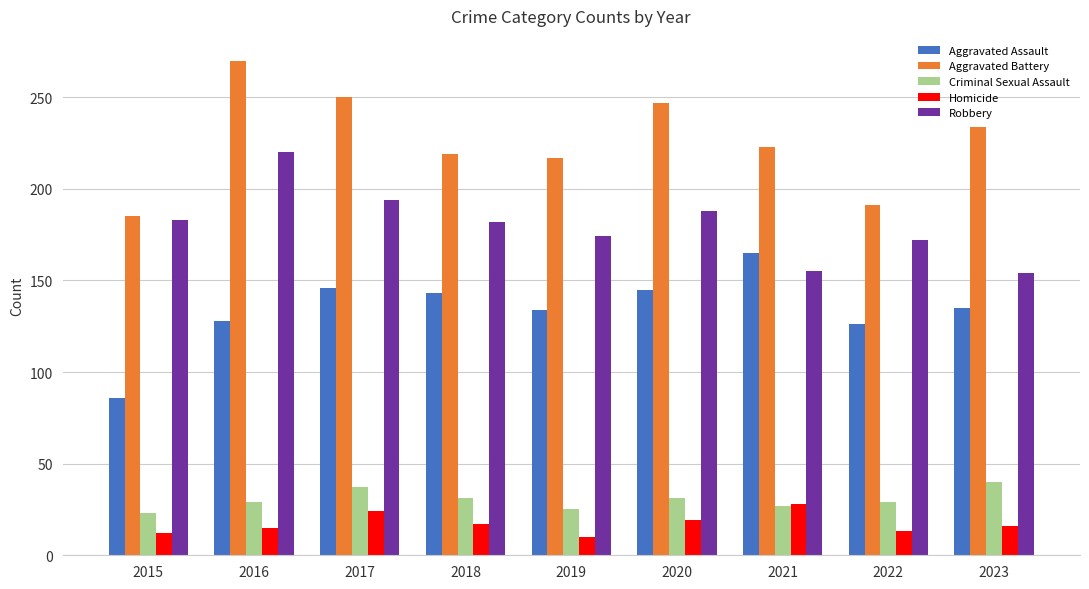

Which series changed the most between 2018 and 2021?

Robbery